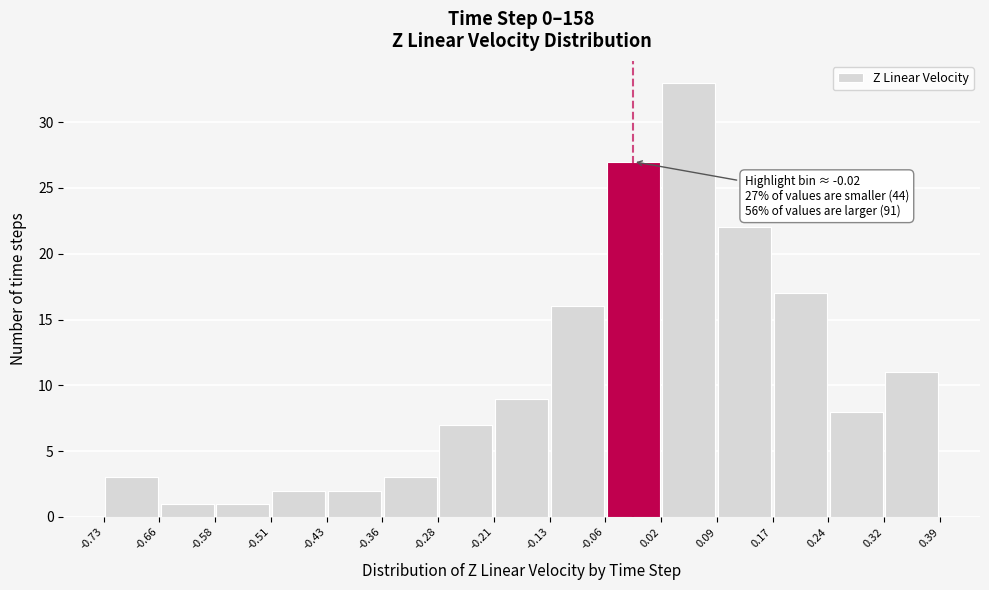

Which range on the x-axis has the tallest bar?

0.02 to 0.09